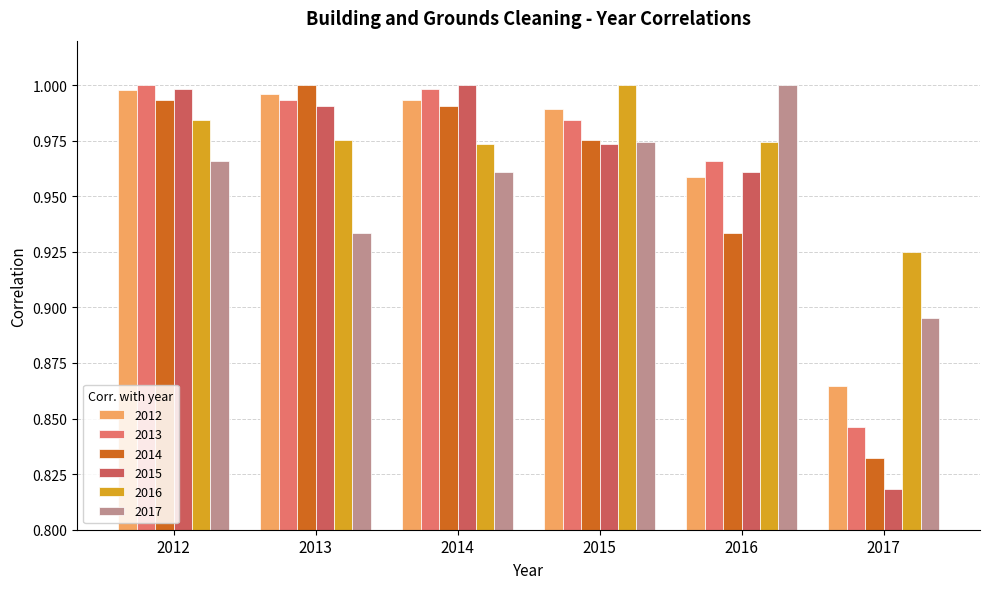

Reading left to right, list all the values displayed in this chart.

2012: 2012=1.0	2013=1.0	2014=1.0	2015=1.0	2016=1.0	2017=0.9
2013: 2012=1.0	2013=1.0	2014=1.0	2015=1.0	2016=1.0	2017=0.8
2014: 2012=1.0	2013=1.0	2014=1.0	2015=1.0	2016=0.9	2017=0.8
2015: 2012=1.0	2013=1.0	2014=1.0	2015=1.0	2016=1.0	2017=0.8
2016: 2012=1.0	2013=1.0	2014=1.0	2015=1.0	2016=1.0	2017=0.9
2017: 2012=1.0	2013=0.9	2014=1.0	2015=1.0	2016=1.0	2017=0.9